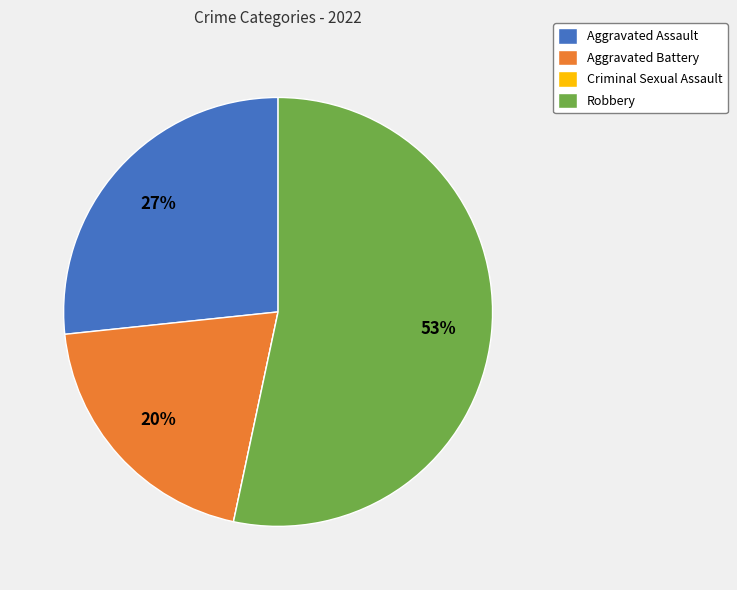

What is the largest slice in the pie chart?

Robbery